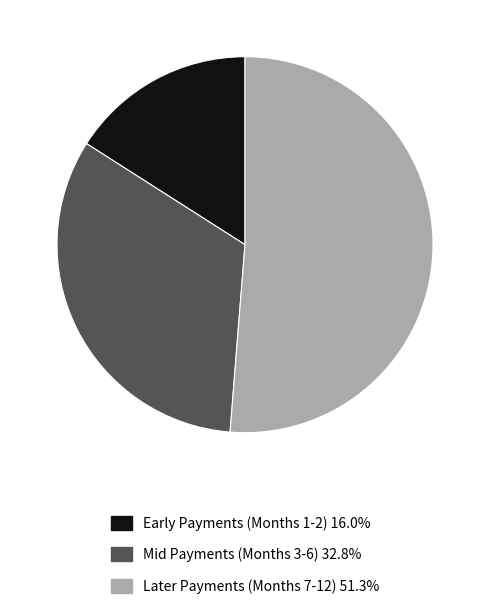

Is there any slice that represents more than half of the pie?

Yes